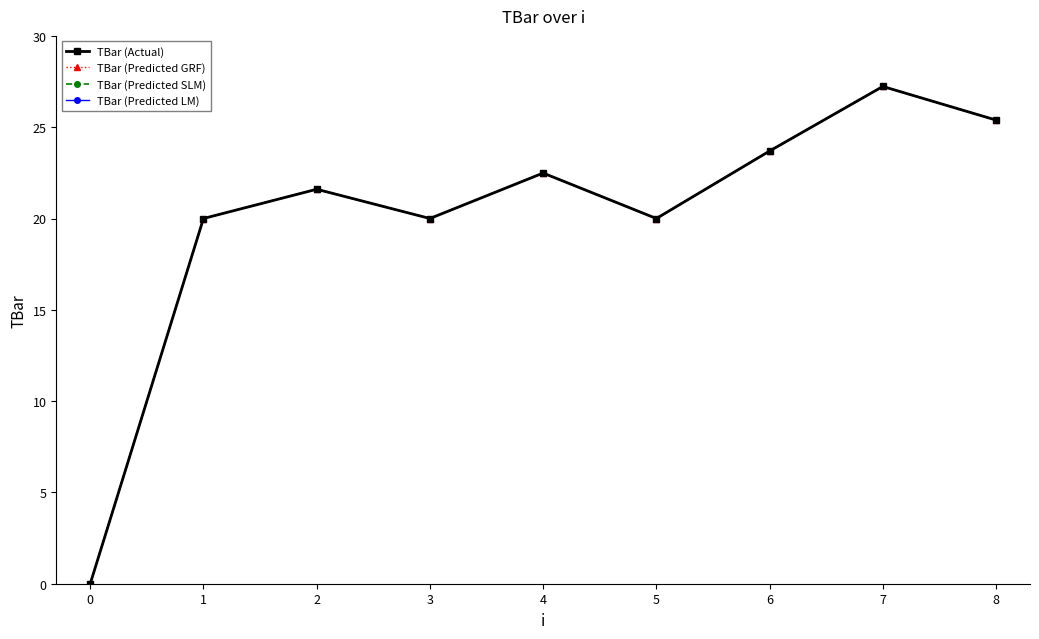

How many interior local peaks does the TBar (Predicted SLM) series have?

3